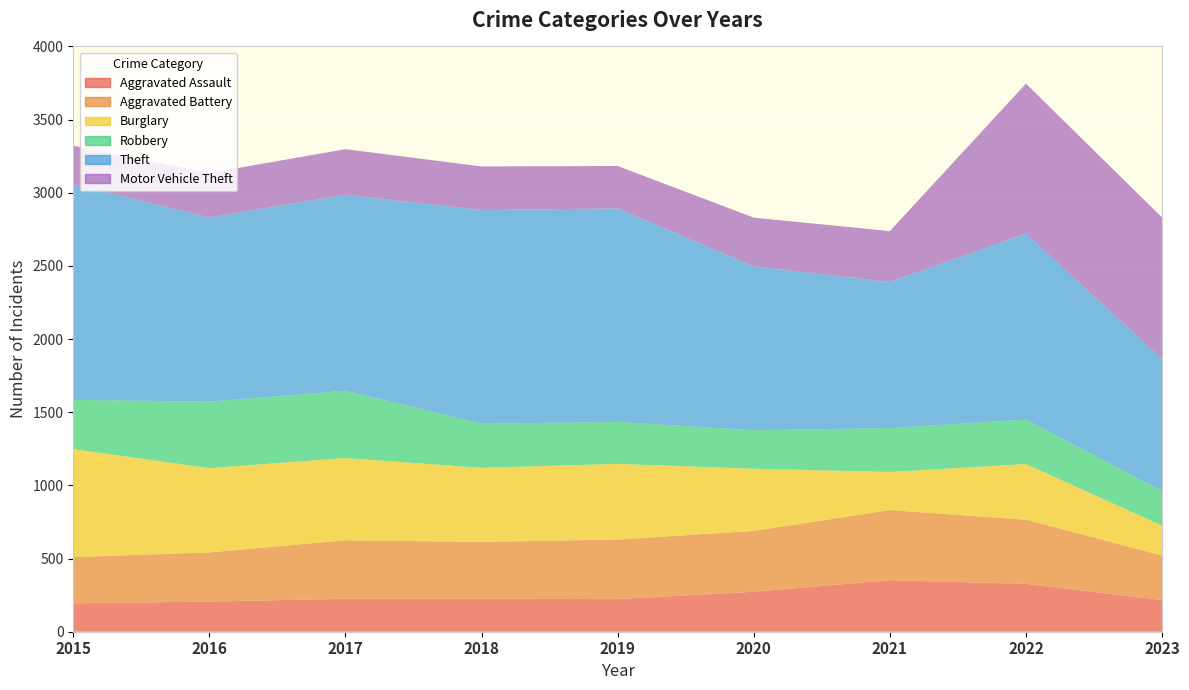

Reading left to right, what are all the values shown in this chart?

Aggravated Assault: 2015=194	2016=206	2017=225	2018=225	2019=223	2020=273	2021=352	2022=327	2023=216
Aggravated Battery: 2015=316	2016=336	2017=400	2018=389	2019=407	2020=416	2021=479	2022=439	2023=305
Burglary: 2015=738	2016=576	2017=562	2018=506	2019=517	2020=425	2021=261	2022=380	2023=204
Robbery: 2015=337	2016=454	2017=460	2018=301	2019=287	2020=263	2021=300	2022=304	2023=236
Theft: 2015=1474	2016=1259	2017=1339	2018=1461	2019=1459	2020=1120	2021=998	2022=1271	2023=903
Motor Vehicle Theft: 2015=263	2016=304	2017=312	2018=298	2019=290	2020=333	2021=348	2022=1025	2023=967